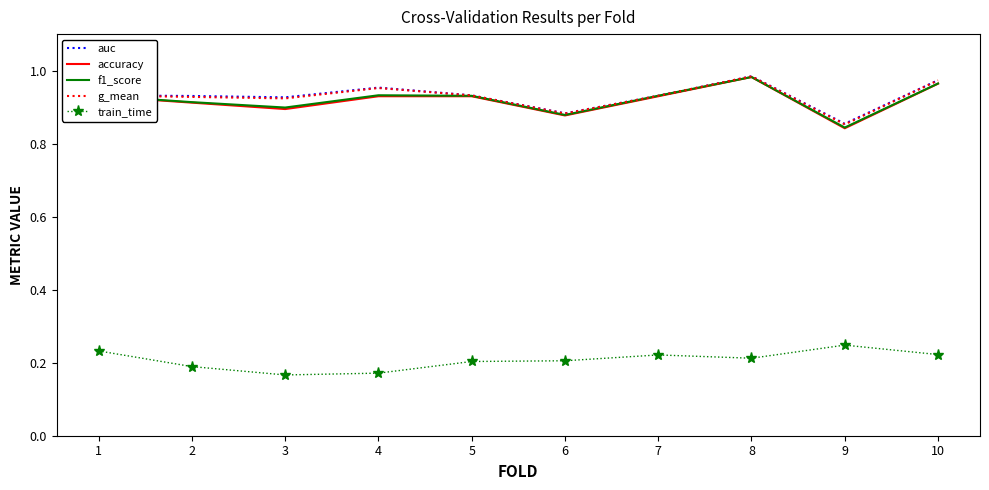

True or false: accuracy and f1_score intersect in this chart.

False